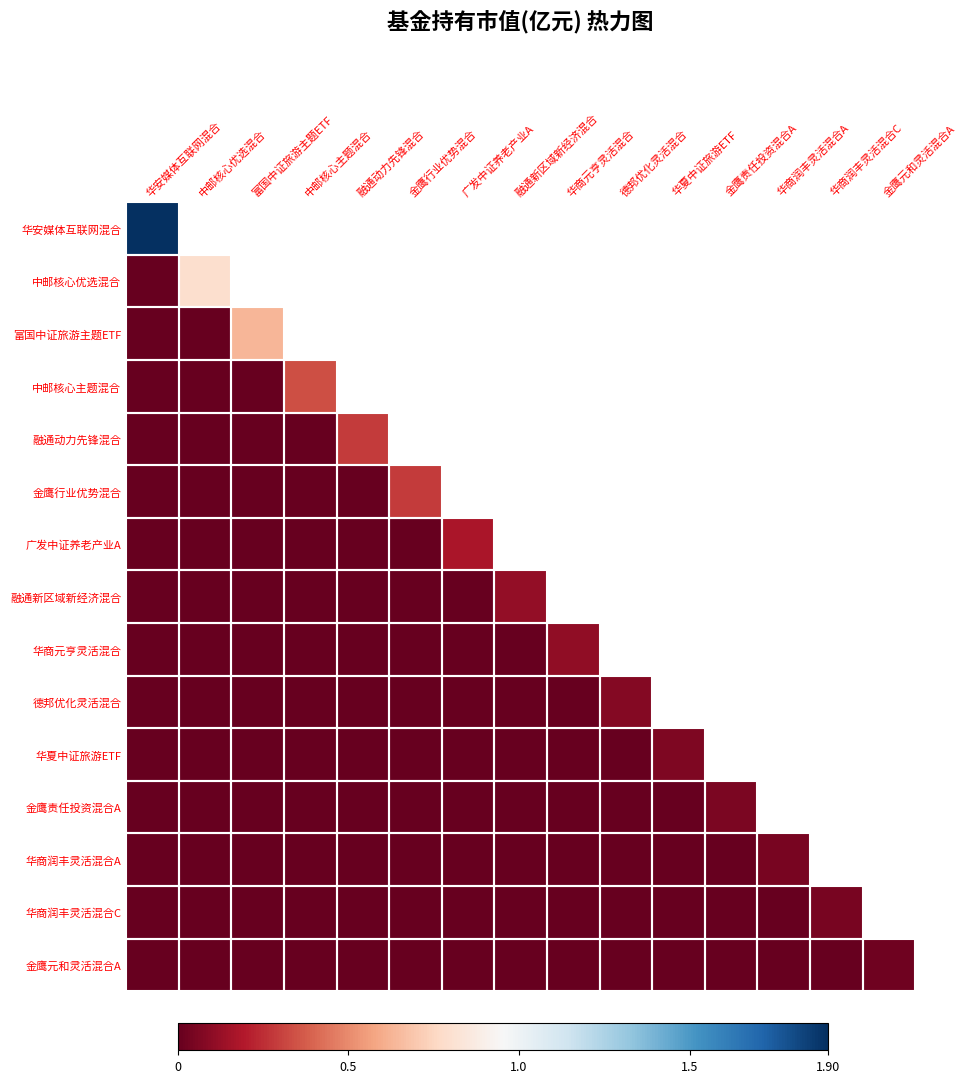

Rank the series by their maximum value, from lowest to highest.

金鹰元和灵活混合A, 华商润丰灵活混合C, 华商润丰灵活混合A, 金鹰责任投资混合A, 华夏中证旅游ETF, 德邦优化灵活混合, 华商元亨灵活混合, 融通新区域新经济混合, 广发中证养老产业A, 金鹰行业优势混合, 融通动力先锋混合, 中邮核心主题混合, 富国中证旅游主题ETF, 中邮核心优选混合, 华安媒体互联网混合